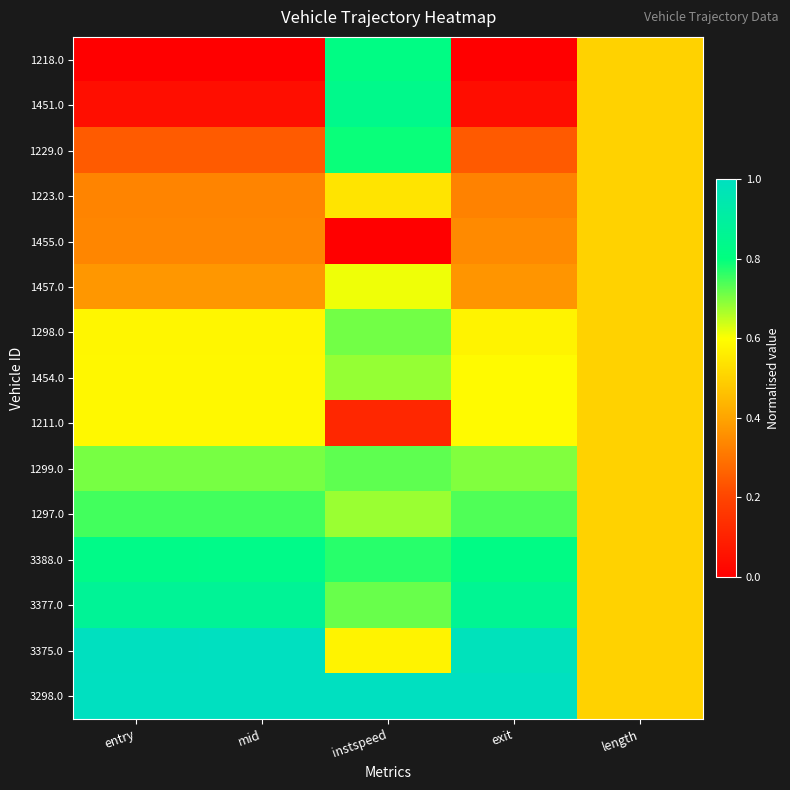

Which has a higher value, mid or instspeed?

instspeed